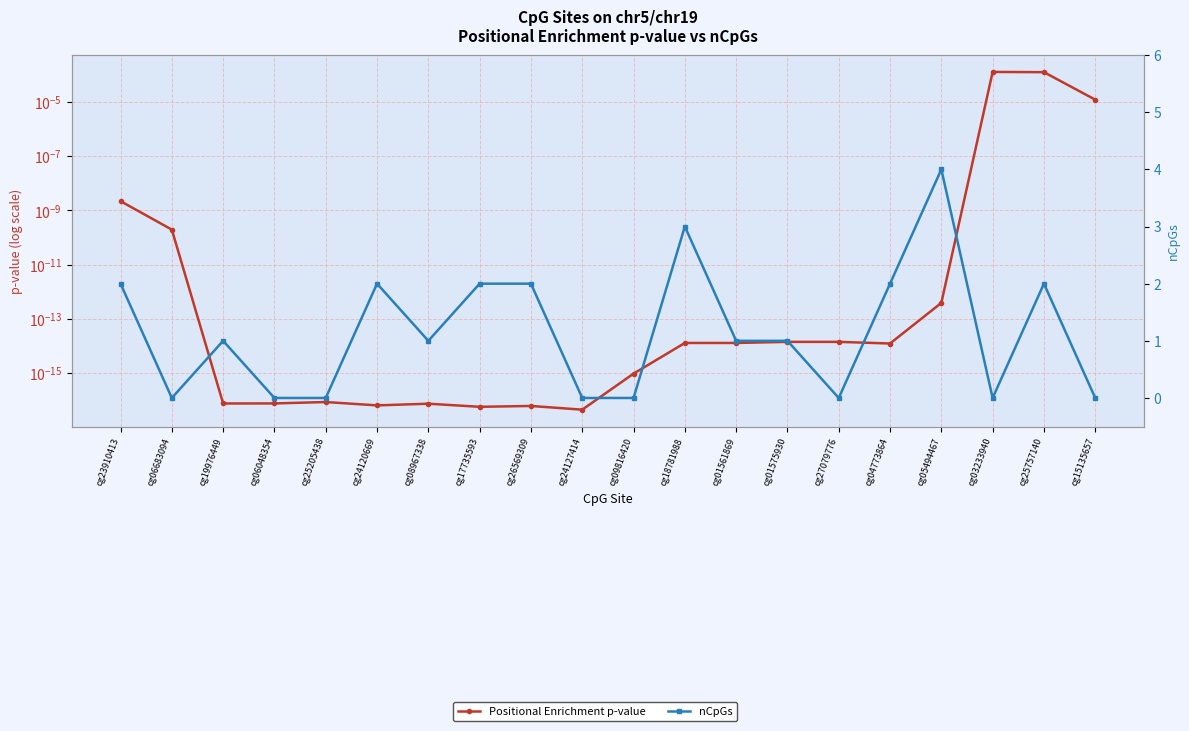

Is it true that nCpGs equals -1.6 at cg25205438?

False